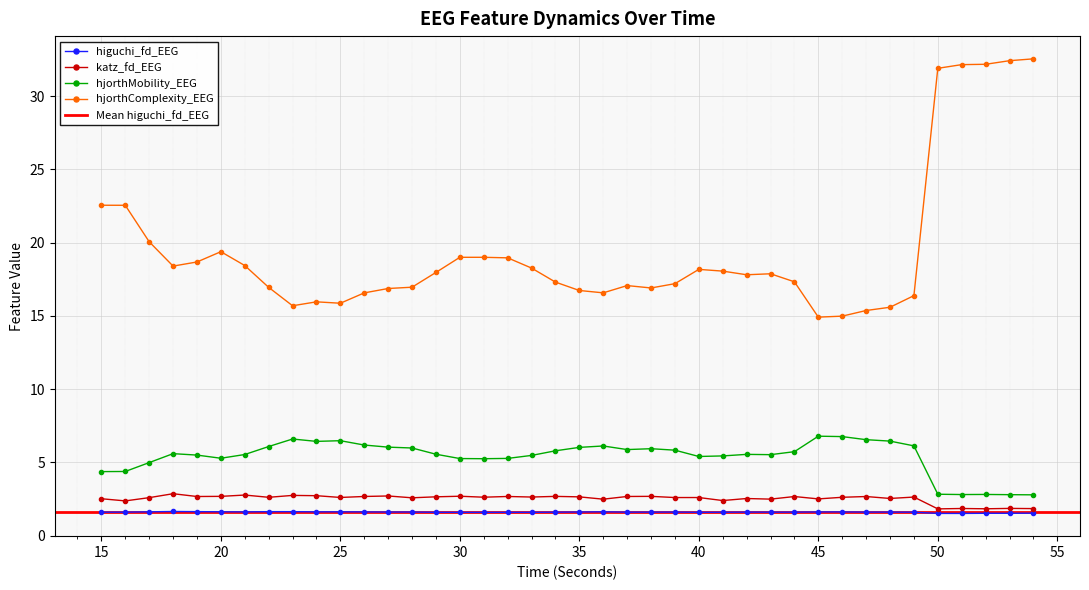

Is the value of higuchi_fd_EEG at 35 greater than the value of katz_fd_EEG at 22?

No